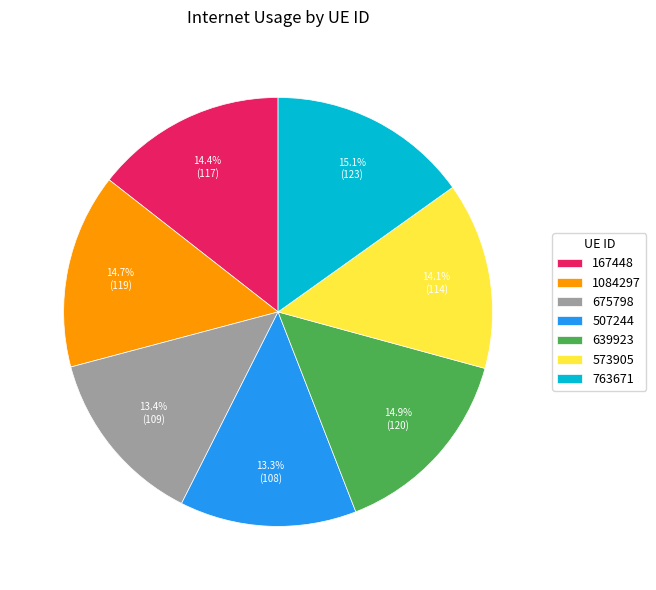

To the nearest percent, what portion does 507244 represent?

13%